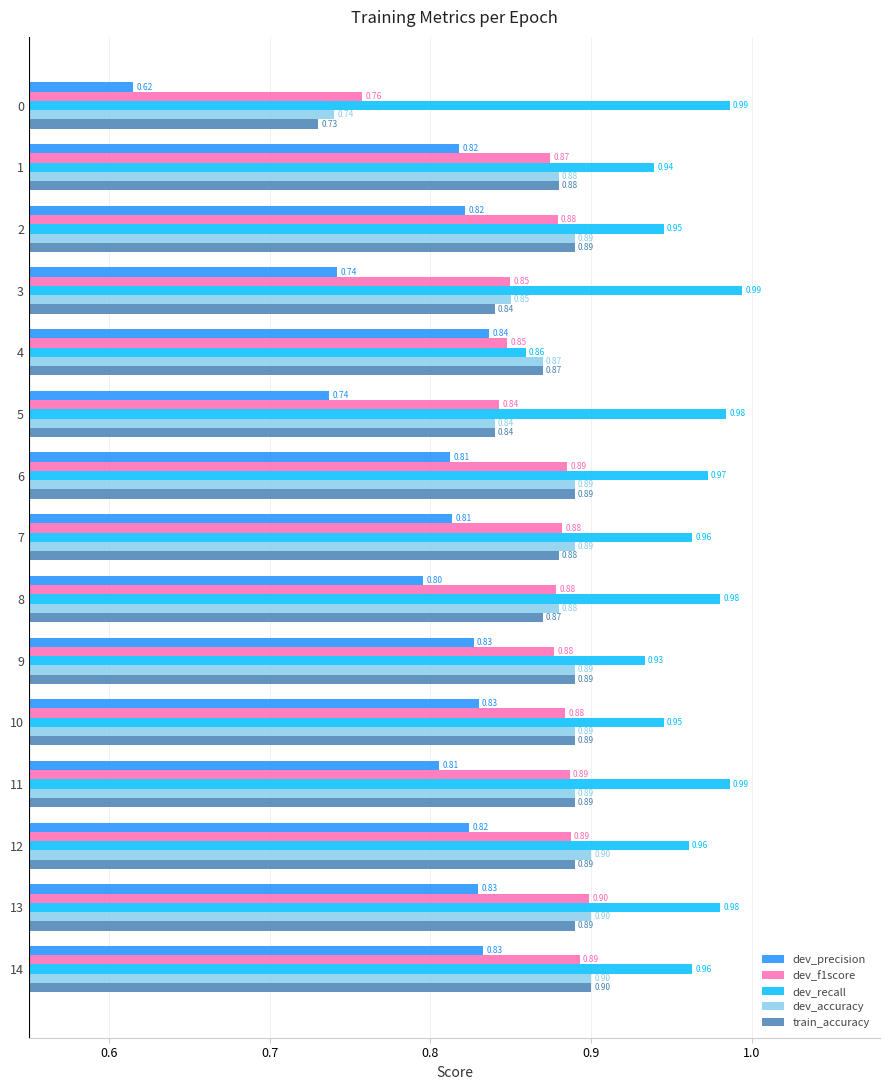

At which category is the sum across all series the highest?

13